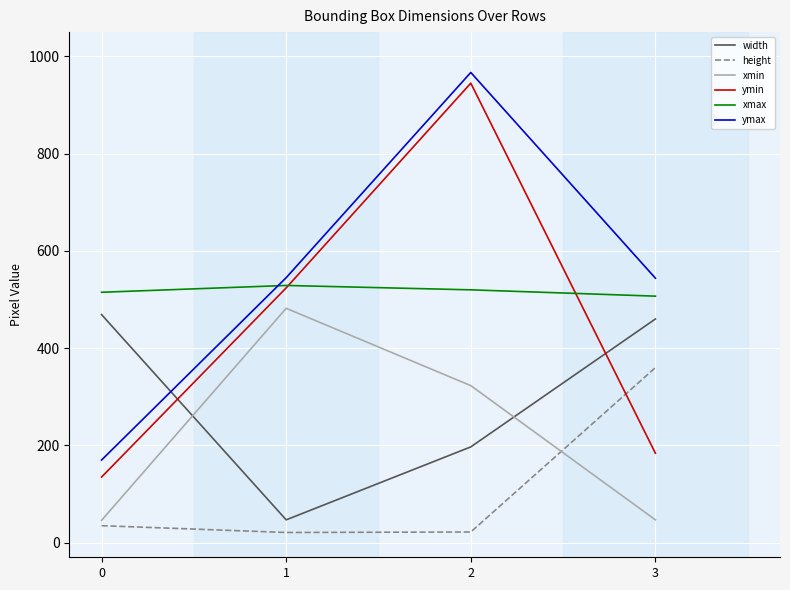

How many values in the ymin series are below 524?

2